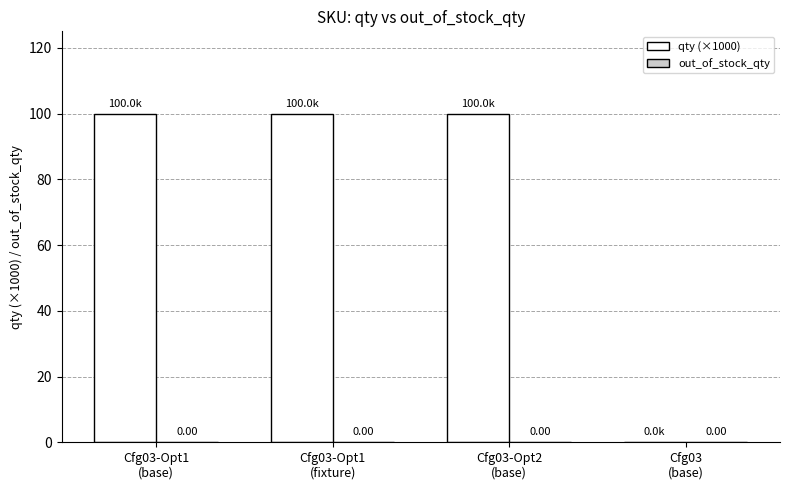

What is the greatest value displayed?

100.0